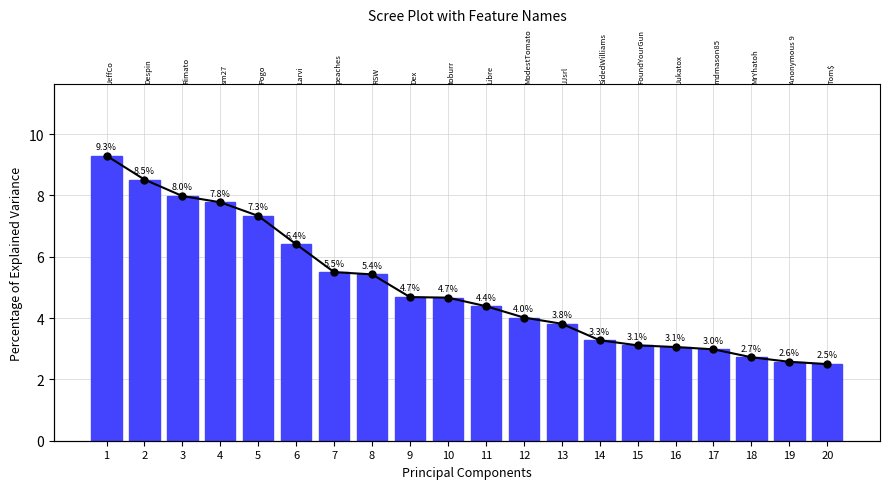

What is the change in value from 8 to 15?

-2.3